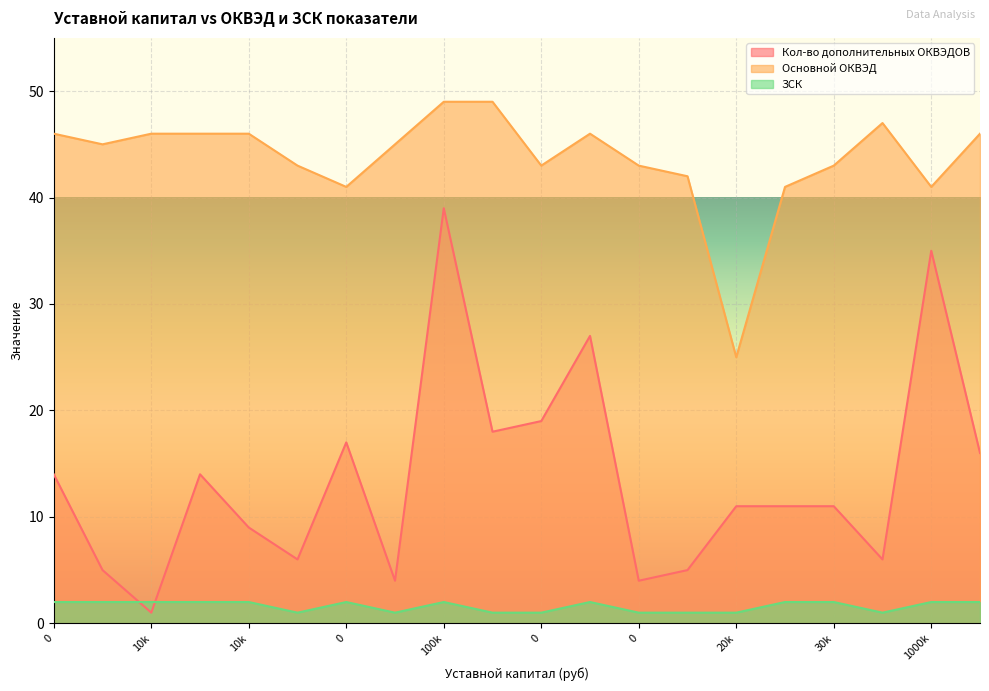

Where is the first local minimum for ЗСК?

30000